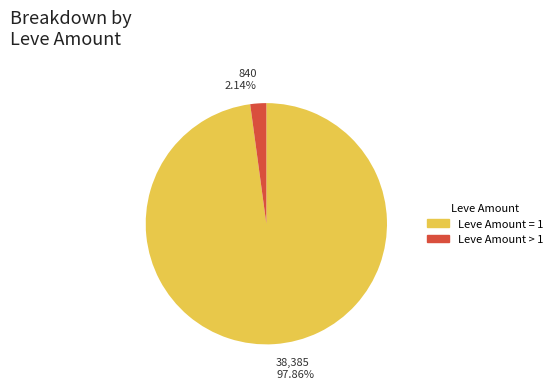

Is there any slice that represents more than half of the pie?

Yes